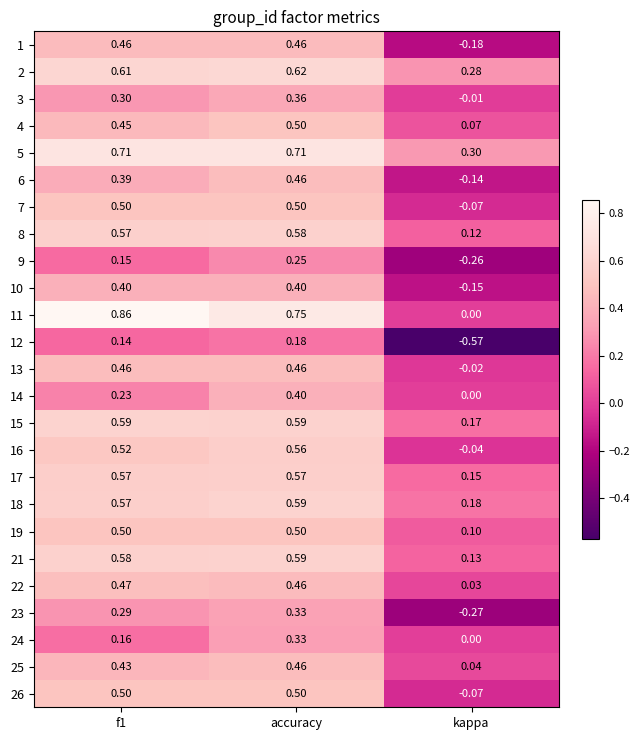

At which category is the sum across all series the highest?

accuracy